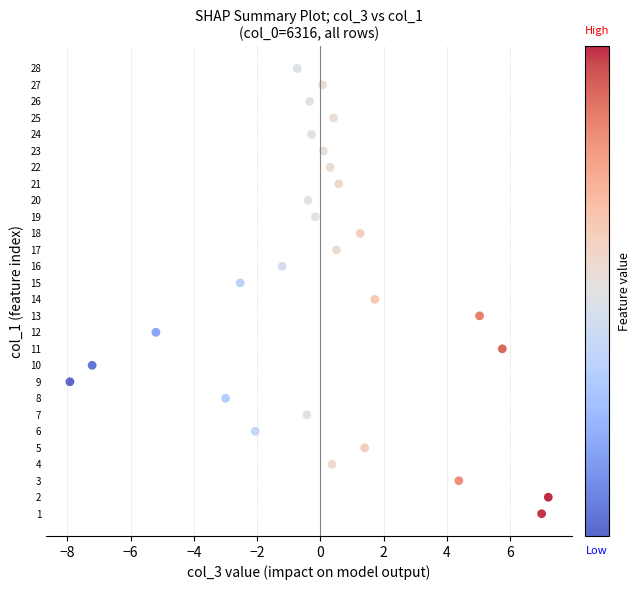

What is the range of Y values (max minus min)?

27